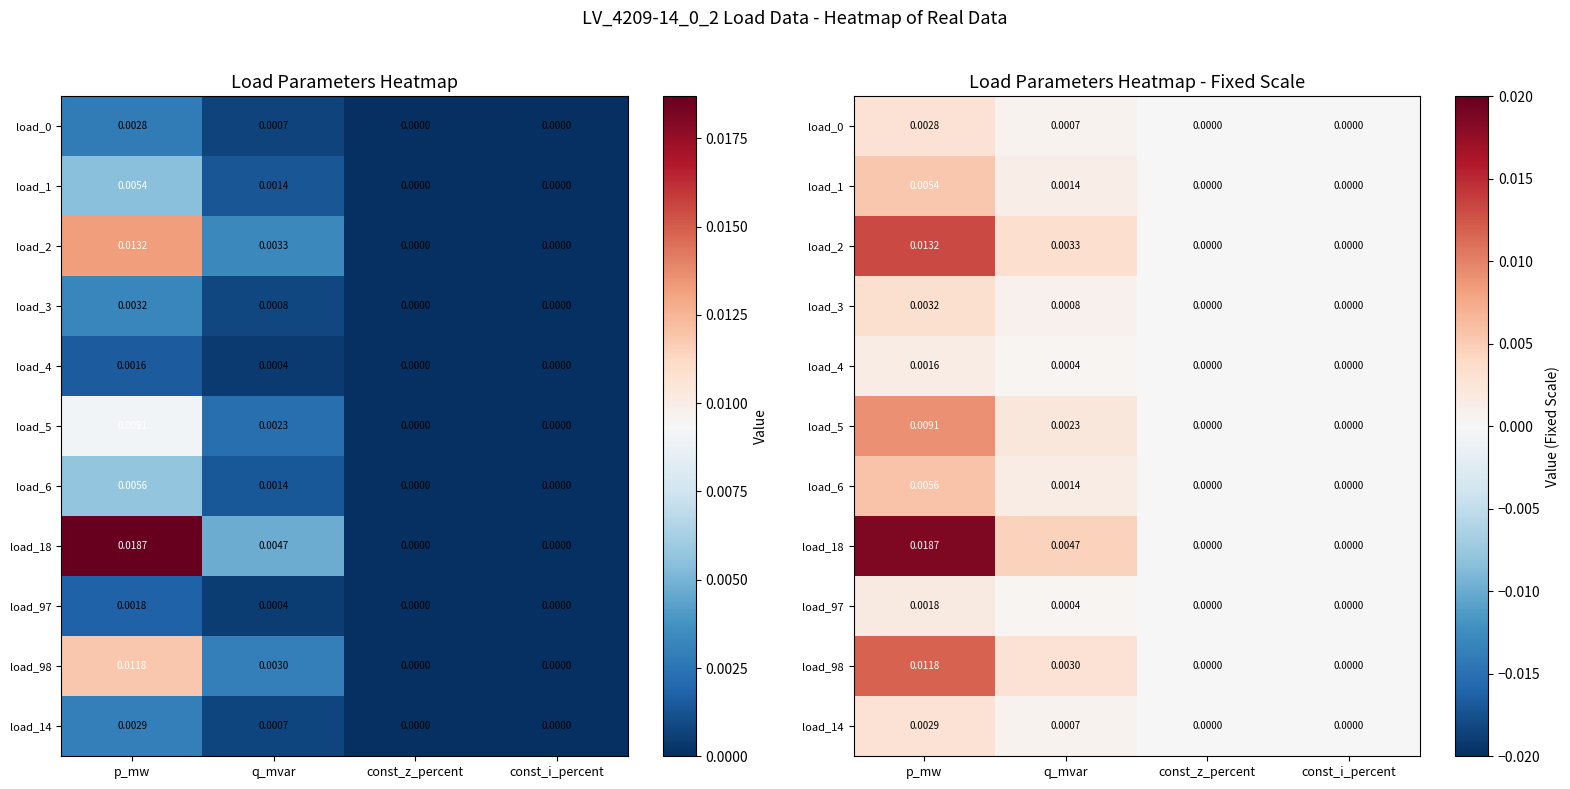

Which series has the largest total across all categories?

load_18